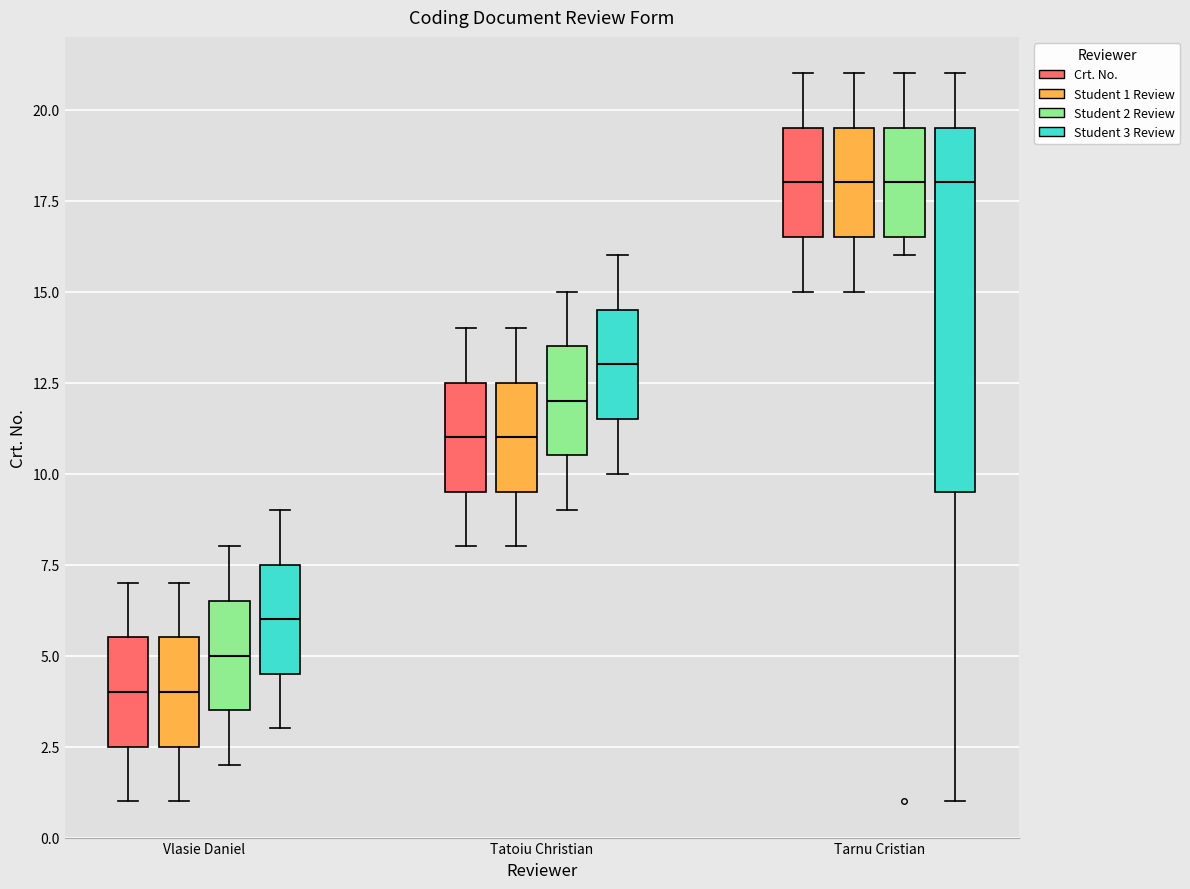

Where is the lower edge of the box for Tarnu Cristian (Crt. No.) on the y-axis? The values are not printed on the chart, so give them approximately, as read against the axis.

16.5